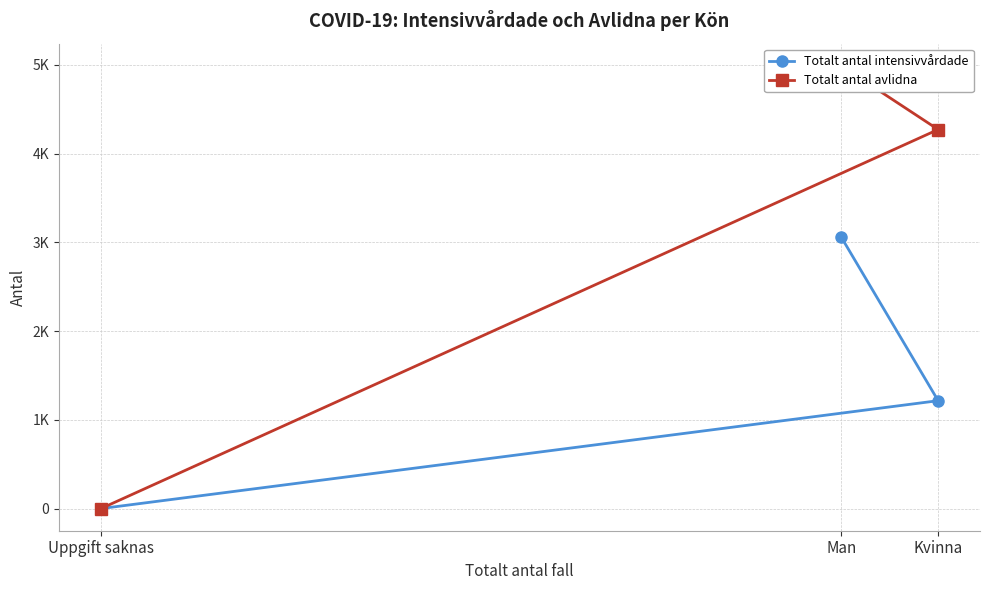

Rank the categories by Totalt antal intensivvårdade value from highest to lowest.

Man, Kvinna, Uppgift saknas